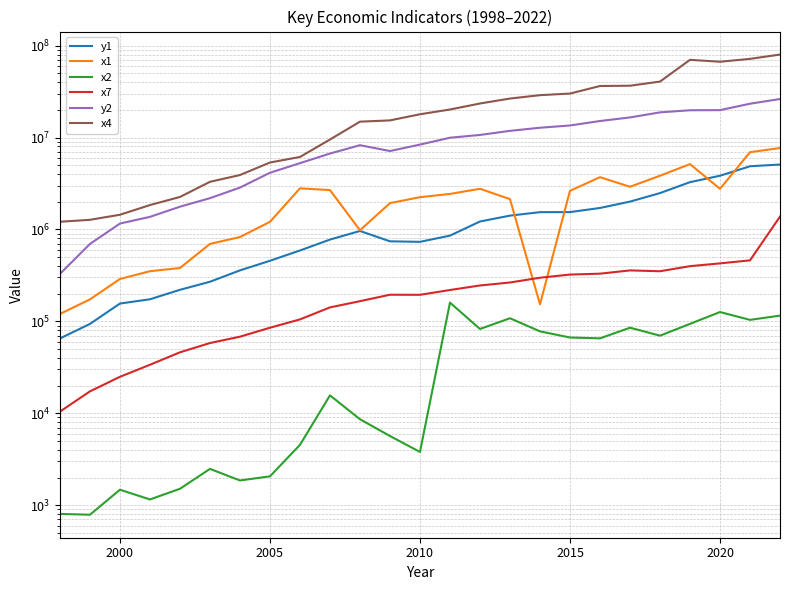

What is the difference between the maximum and minimum values in the x1 series?

7566433.0